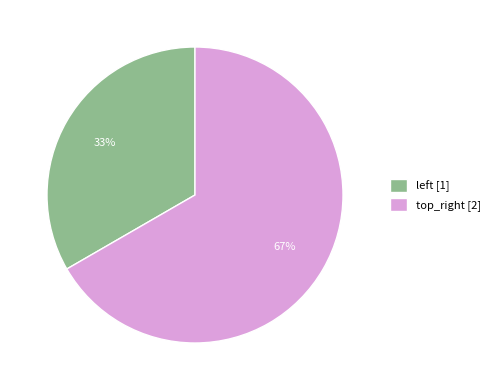

Rank the categories by value from lowest to highest.

left, top_right